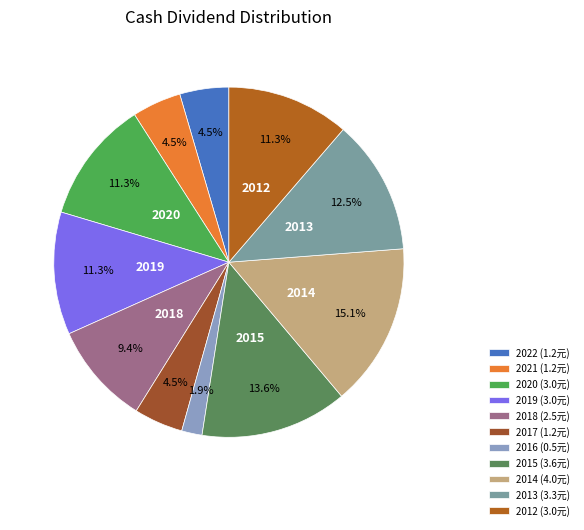

What percentage is NOT represented by 2012?

88.7%